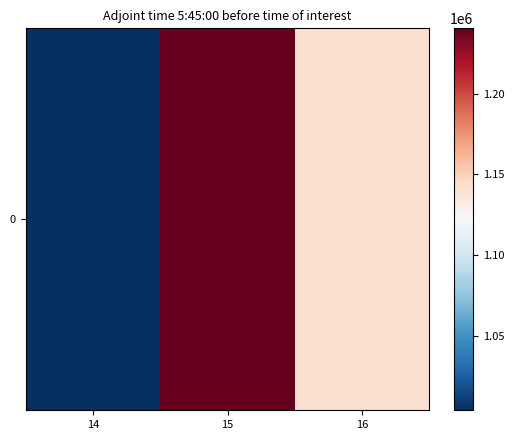

The chart shows a value of 1240544 at 15. True or false?

True